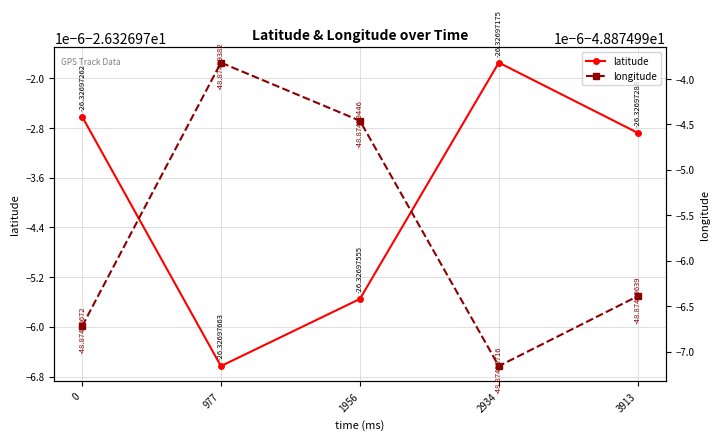

Count the number of data series in this chart.

2